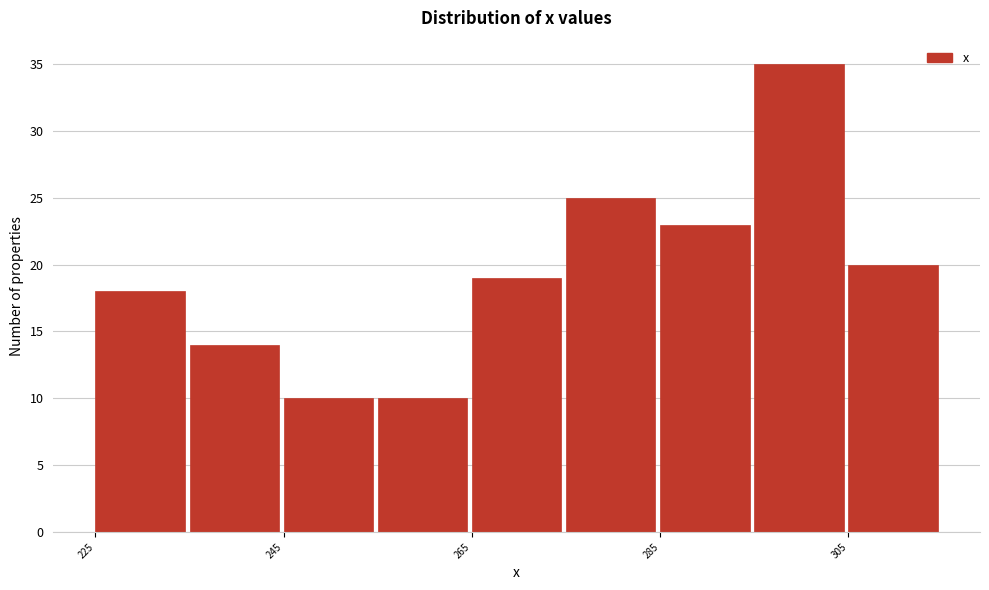

Which range on the x-axis has the tallest bar?

295 to 305